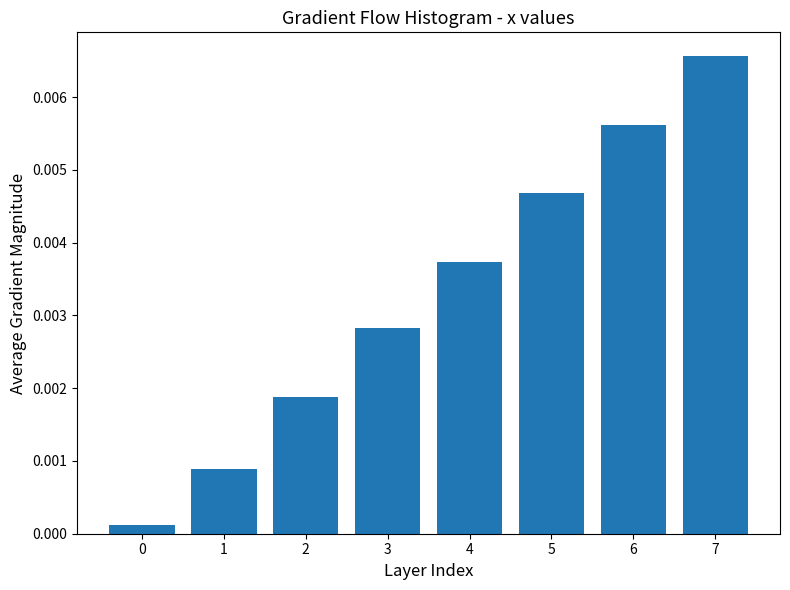

Between 4 and 2, which is larger?

4